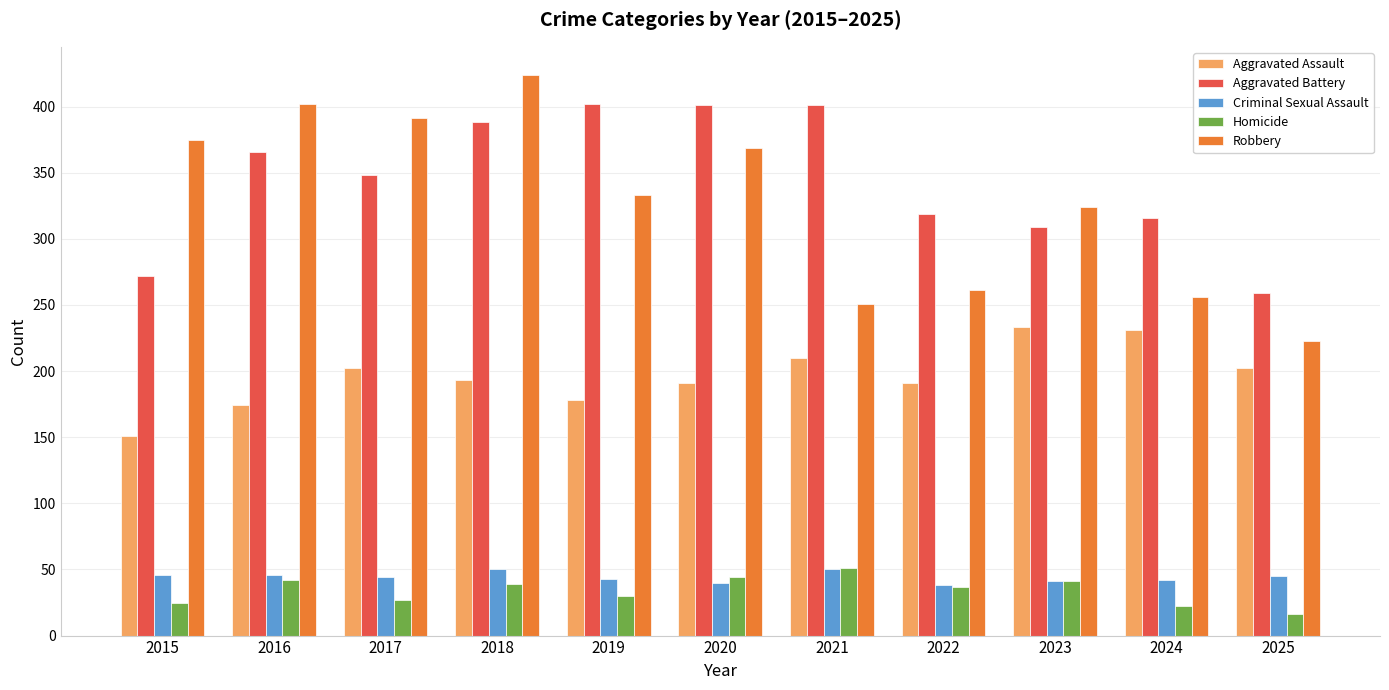

Is the value of Criminal Sexual Assault at 2016 greater than the value of Homicide at 2023?

Yes